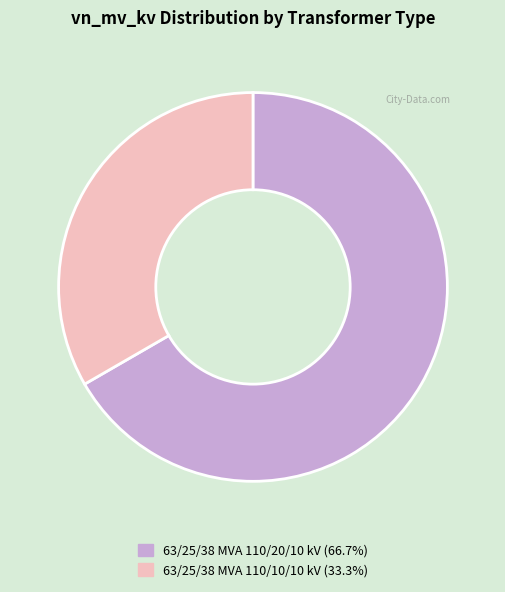

Count the number of slices in the pie.

2